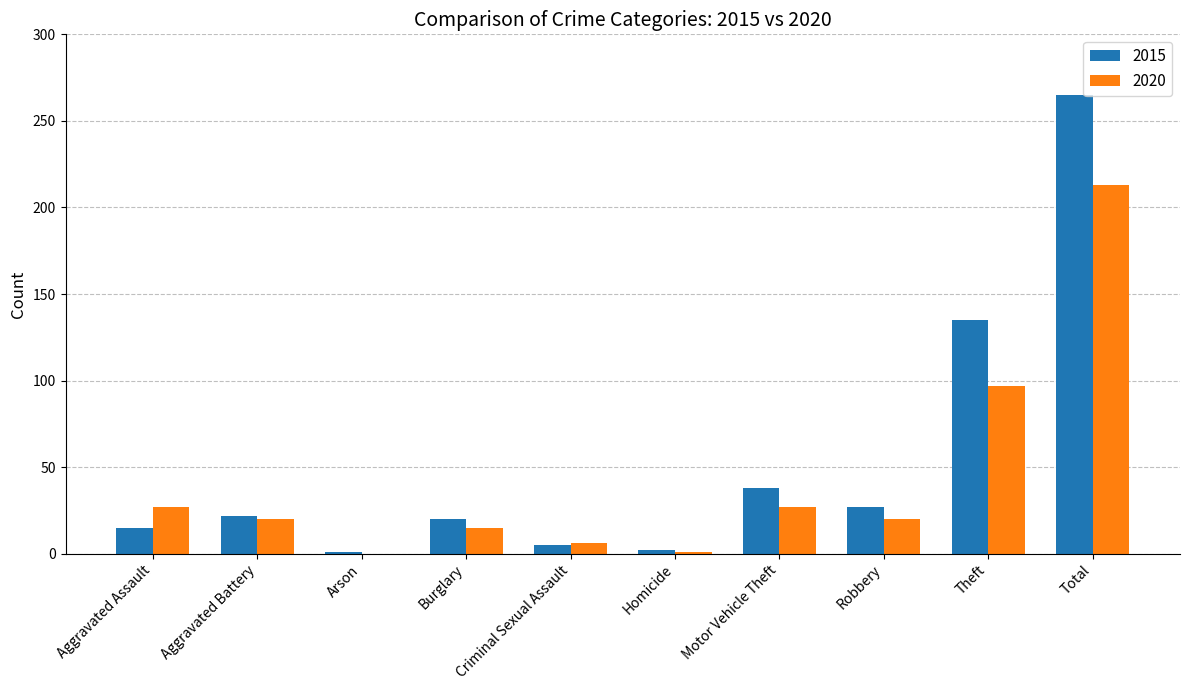

How many groups of bars are there?

10